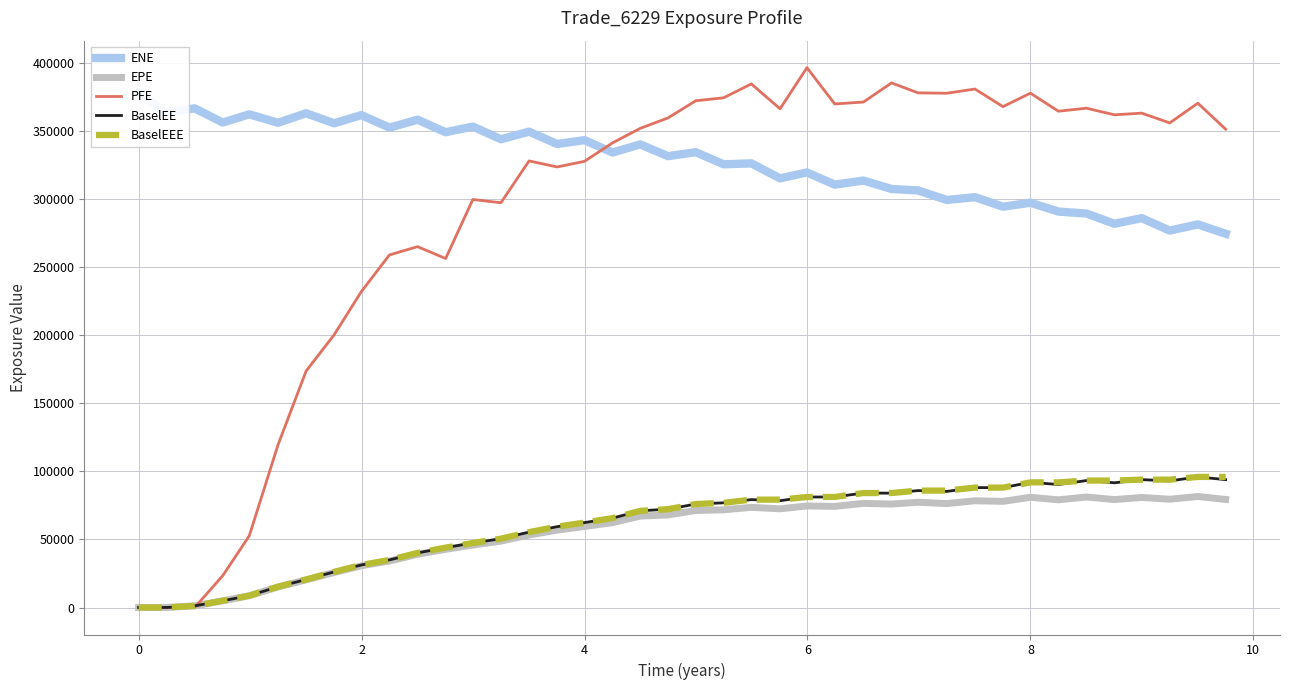

What is the value of the ENE point at the 19th from the left?

340034.0